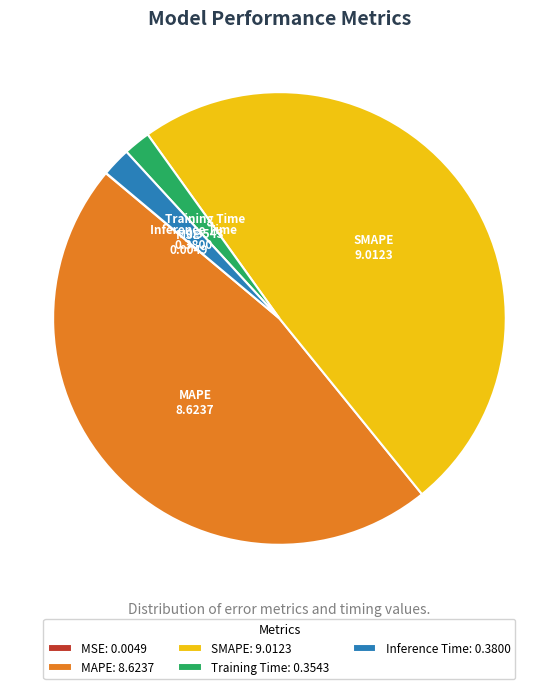

Does Training Time represent more than half of the total?

No